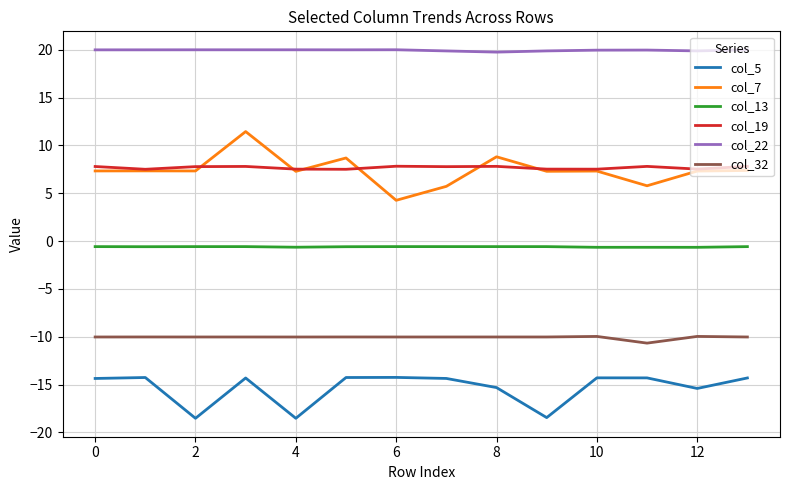

Rank the series by their maximum value, from lowest to highest.

col_5, col_32, col_13, col_19, col_7, col_22